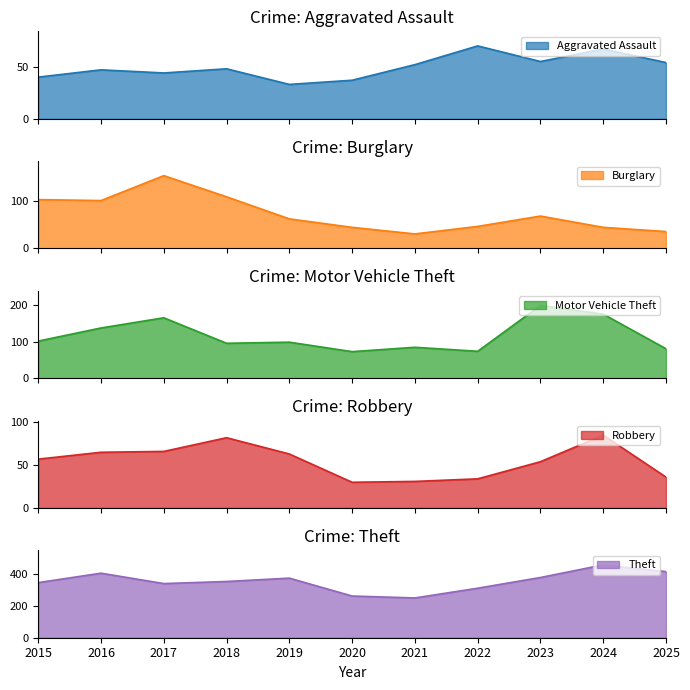

At which label does Motor Vehicle Theft reach its peak?

2023